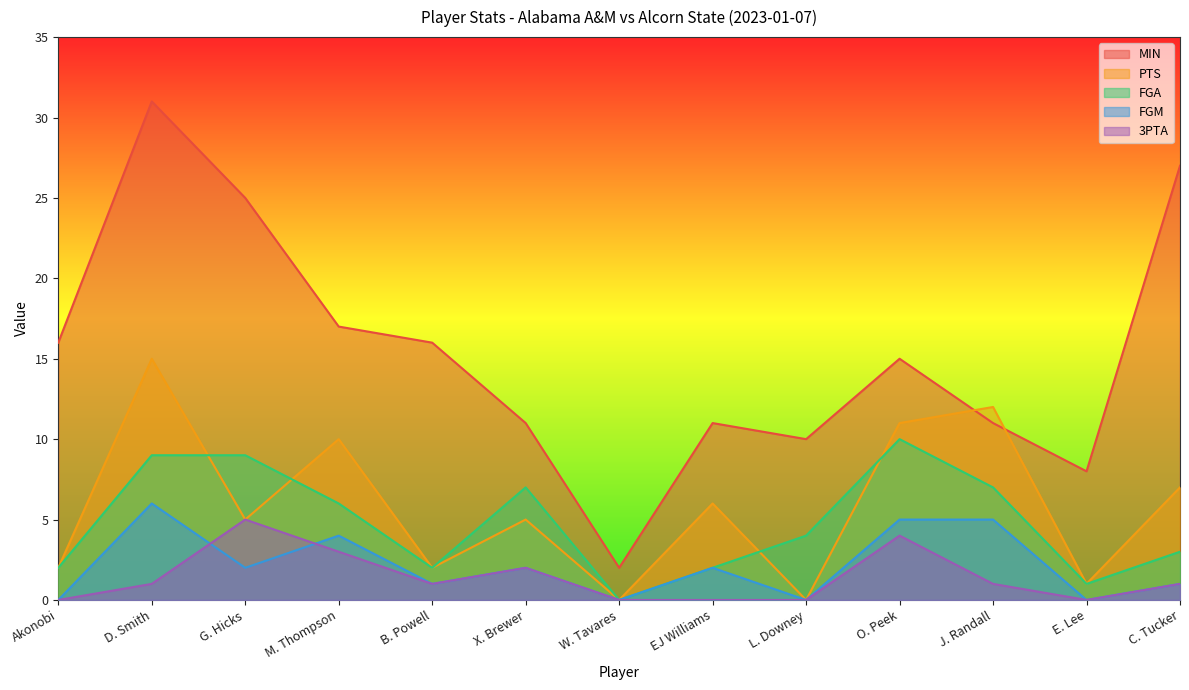

What is the difference between the MIN values at O. Peek and G. Hicks?

10